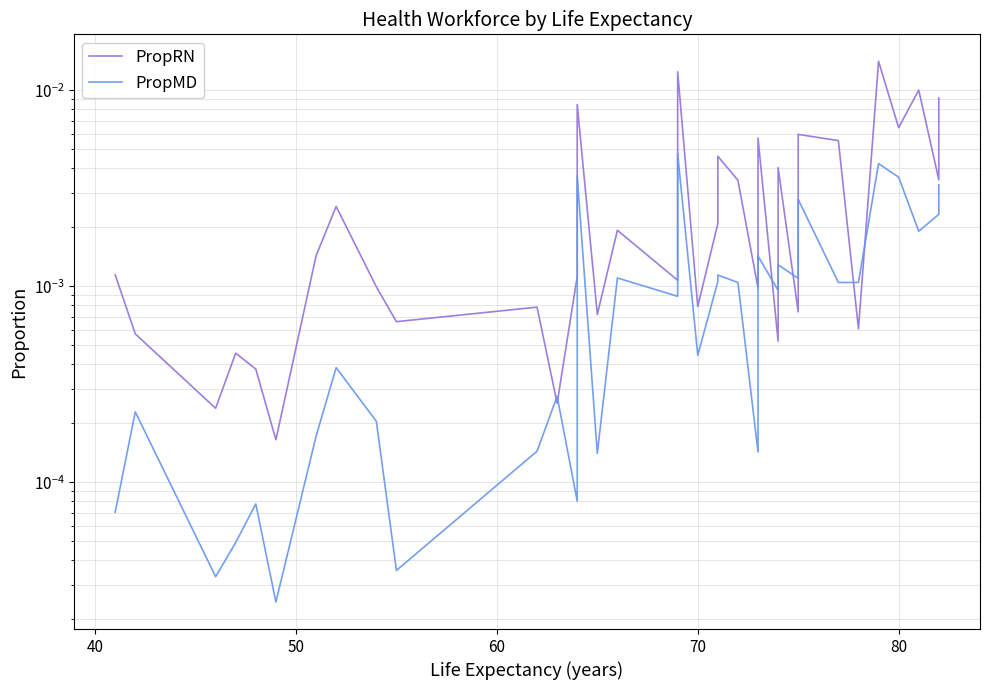

List the series in order of their peak value, highest first.

PropRN, PropMD